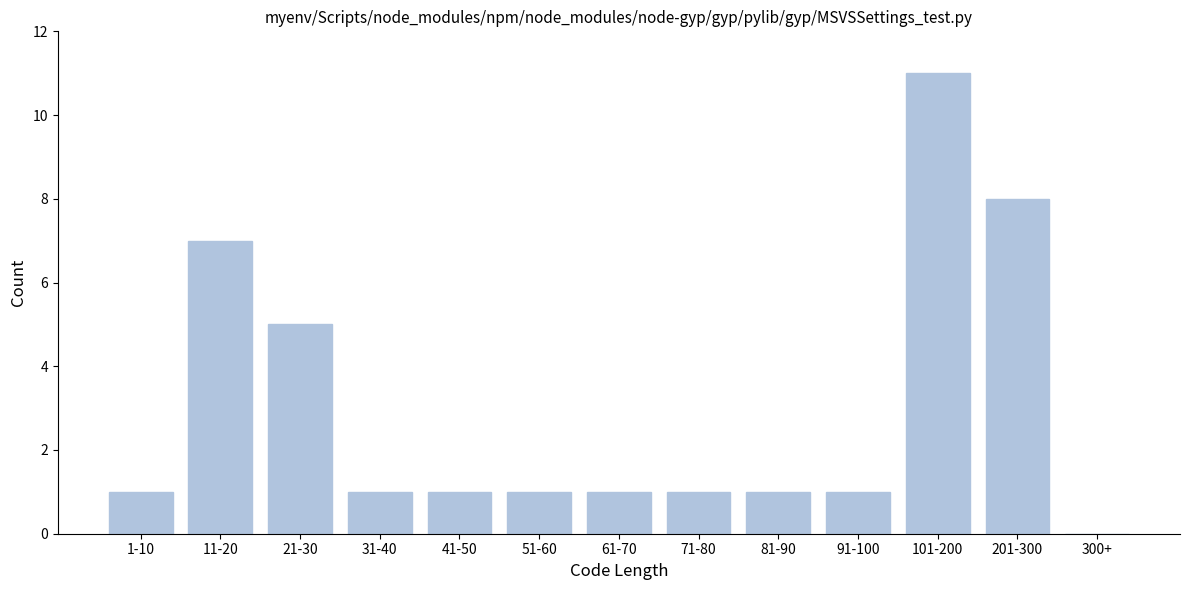

Reading left to right, extract all data points from this chart.

1-10=1	11-20=7	21-30=5	31-40=1	41-50=1	51-60=1	61-70=1	71-80=1	81-90=1	91-100=1	101-200=11	201-300=8	300+=0